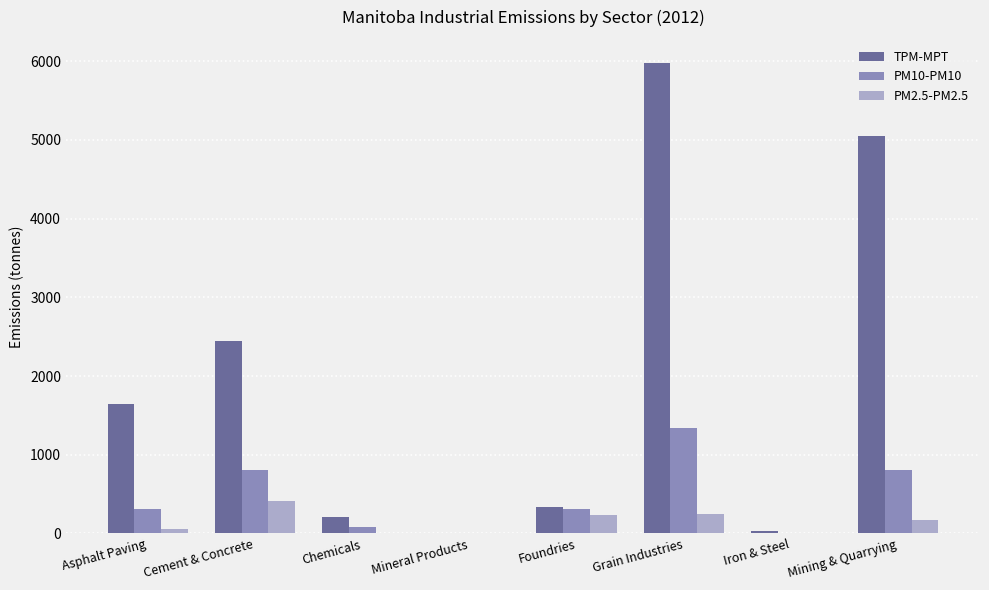

How many categories are shown in the chart?

8